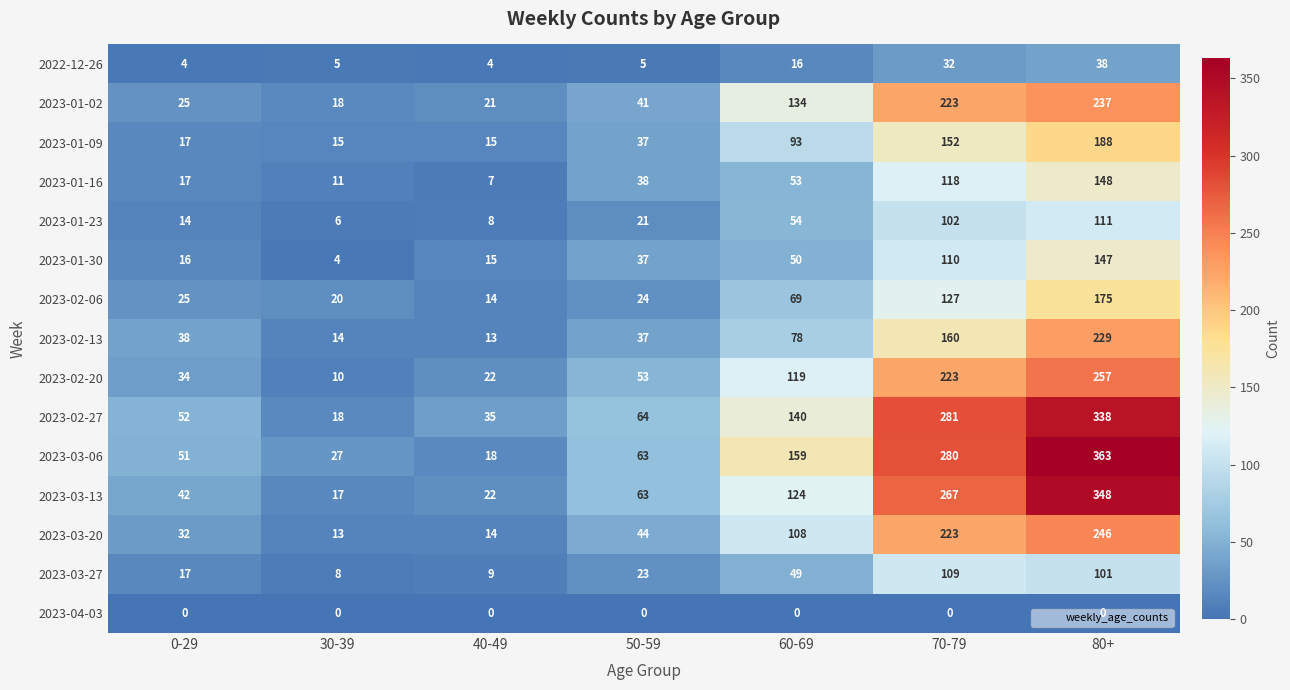

What is the difference between the maximum and minimum values in the 2023-01-02 series?

219